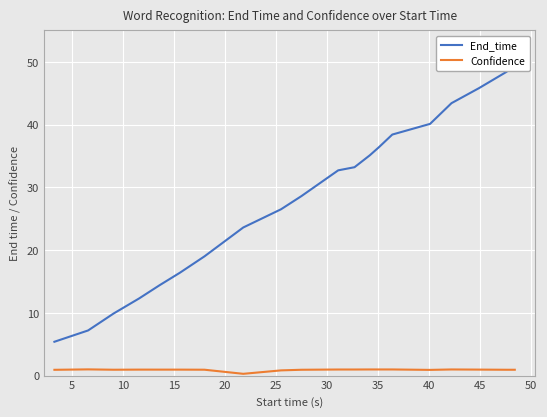

How many values in the End_time series exceed 32?

10